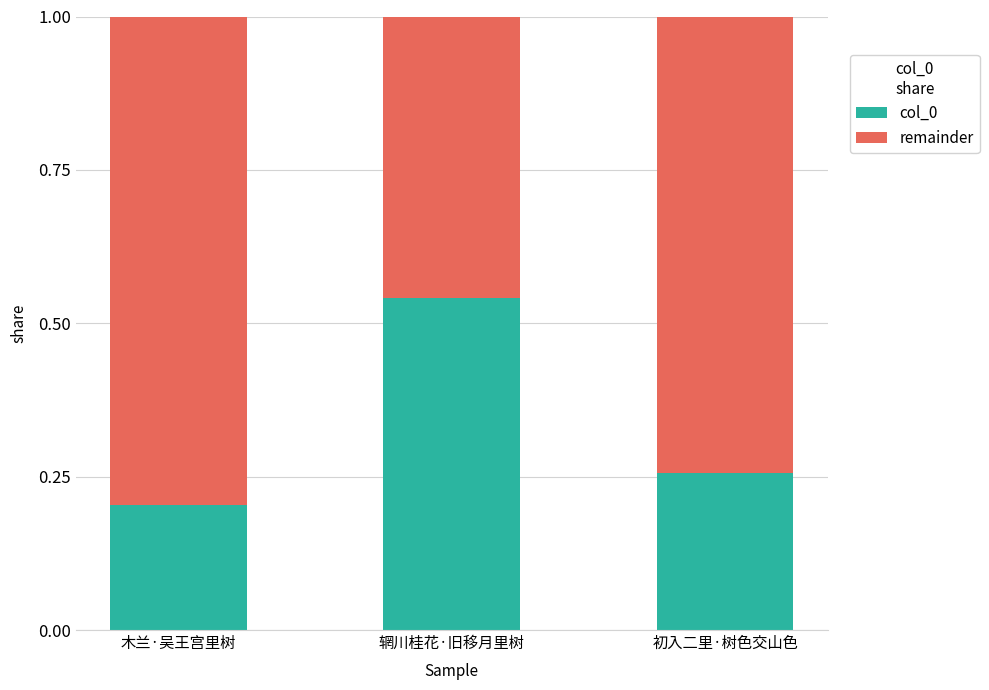

Rank the categories by col_0 value from lowest to highest.

木兰·吴王宫里树, 初入二里·树色交山色, 辋川桂花·旧移月里树